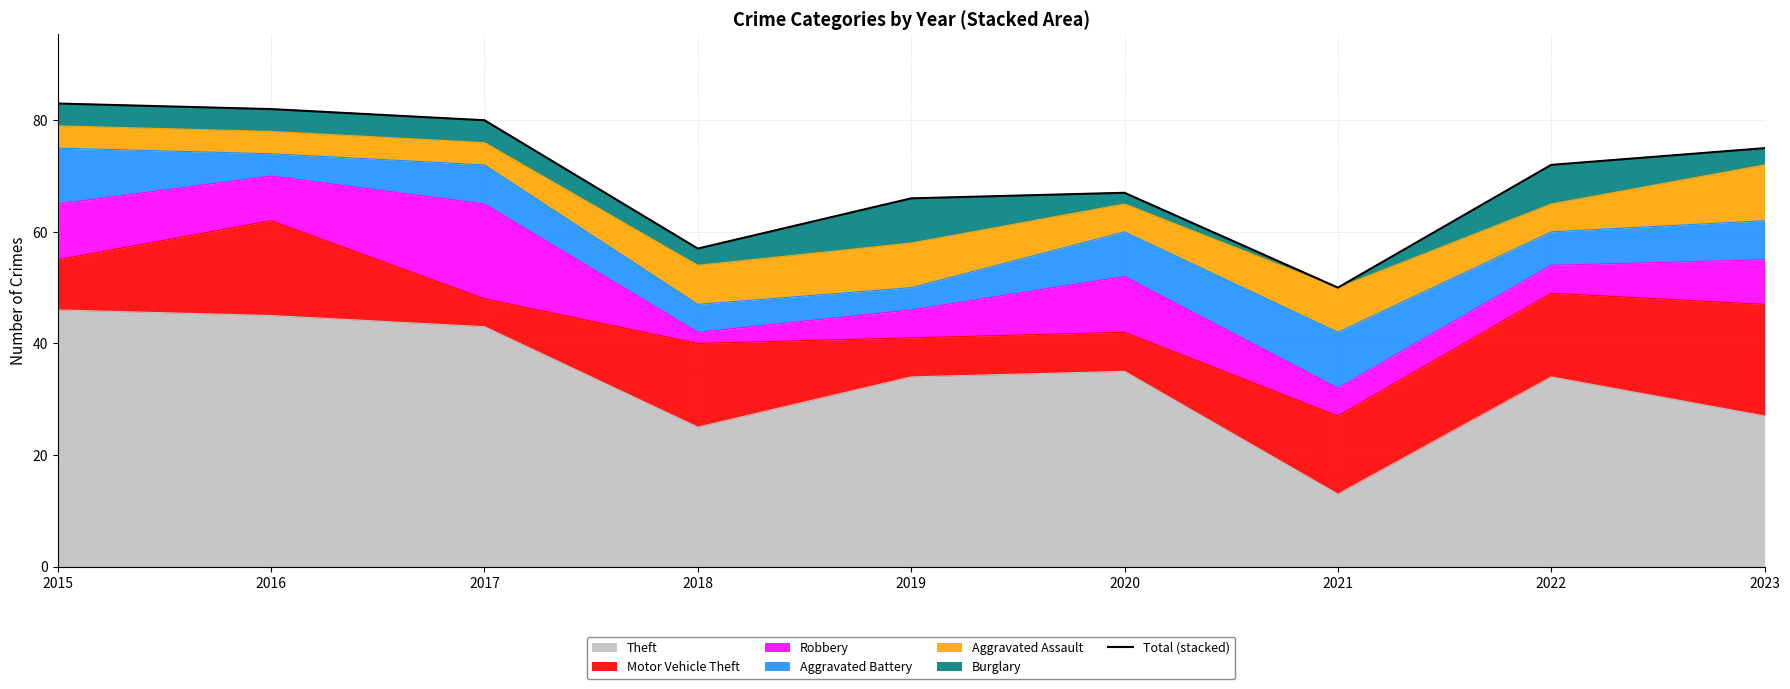

What value does the data have at 2016, to the nearest 5?

80